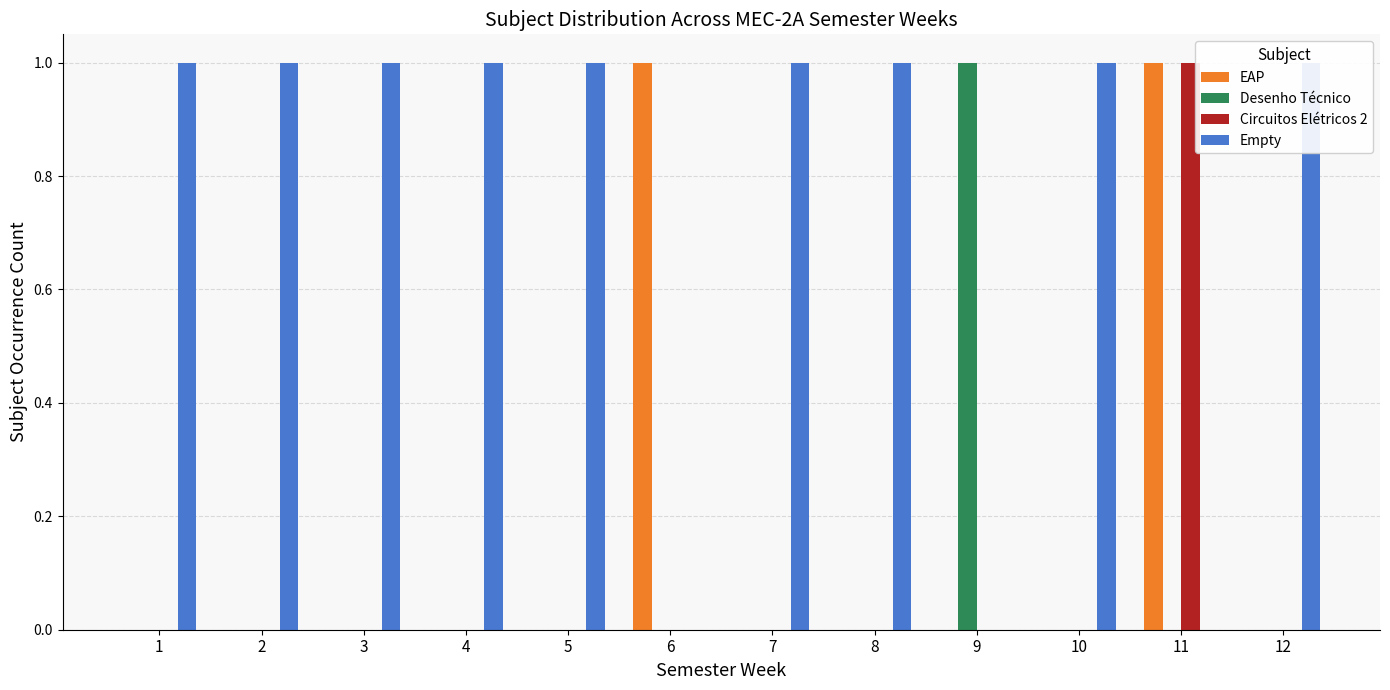

Which series has the largest total across all categories?

Empty